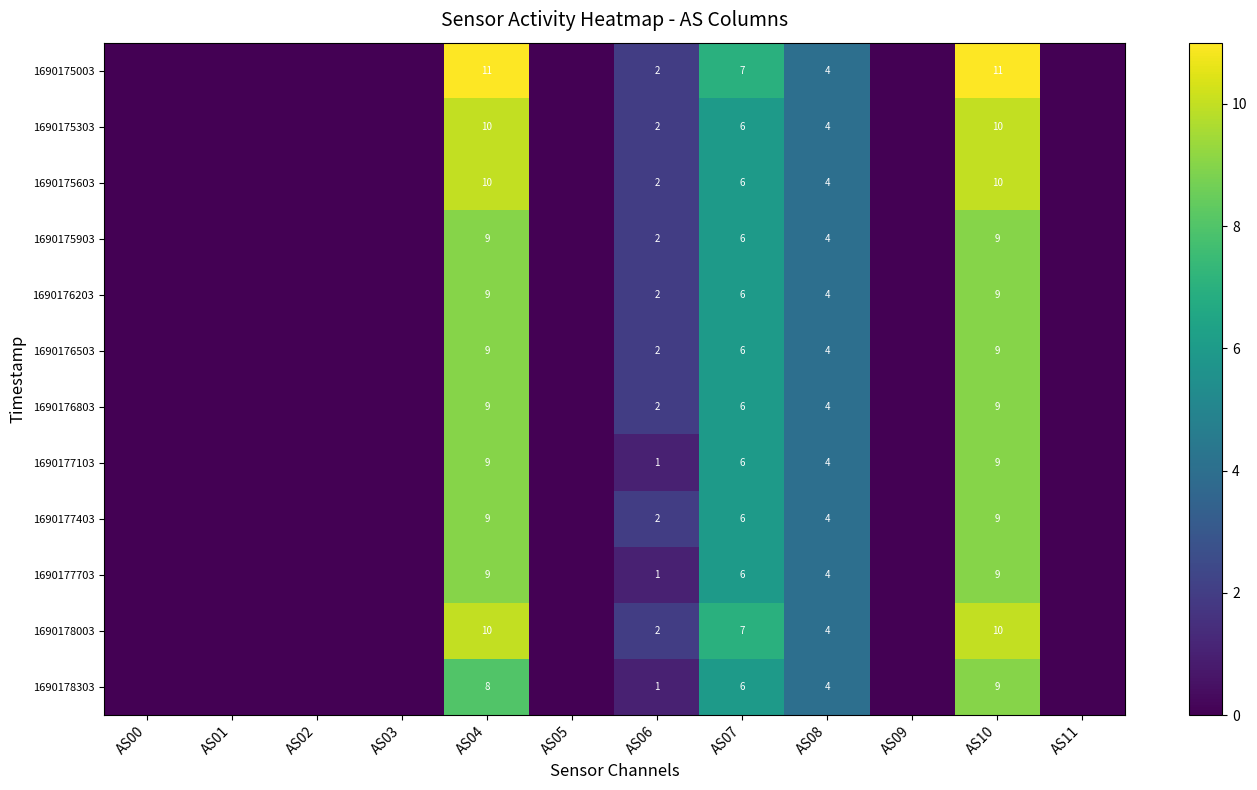

Is it true that 1690177403 equals 4 at AS07?

False